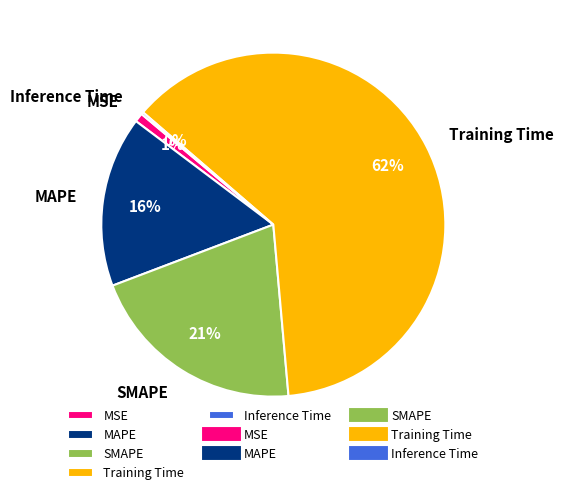

True or false: SMAPE accounts for 7% of the total.

False